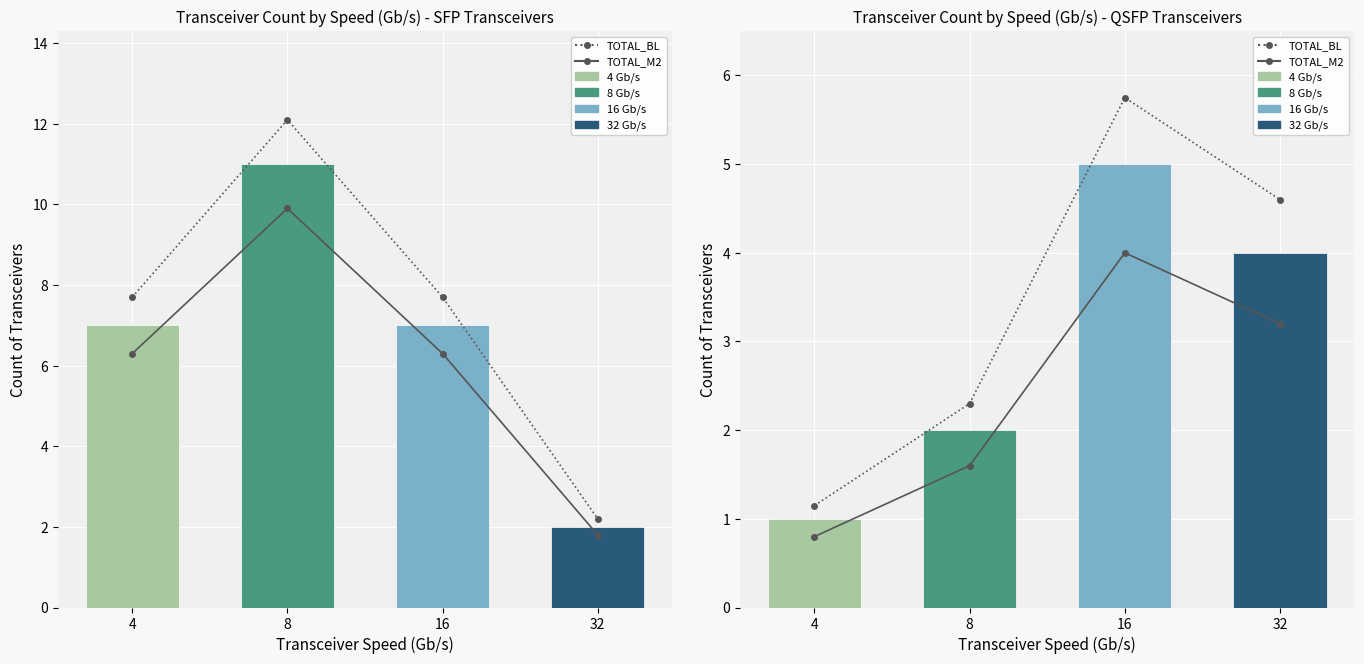

At which label does TOTAL_BL first exceed 4?

16